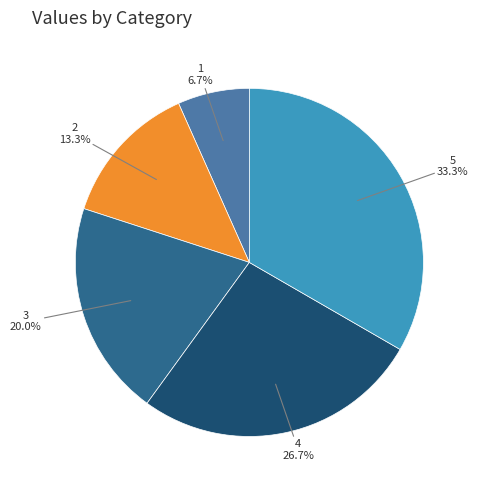

Is there a majority slice in this chart?

No